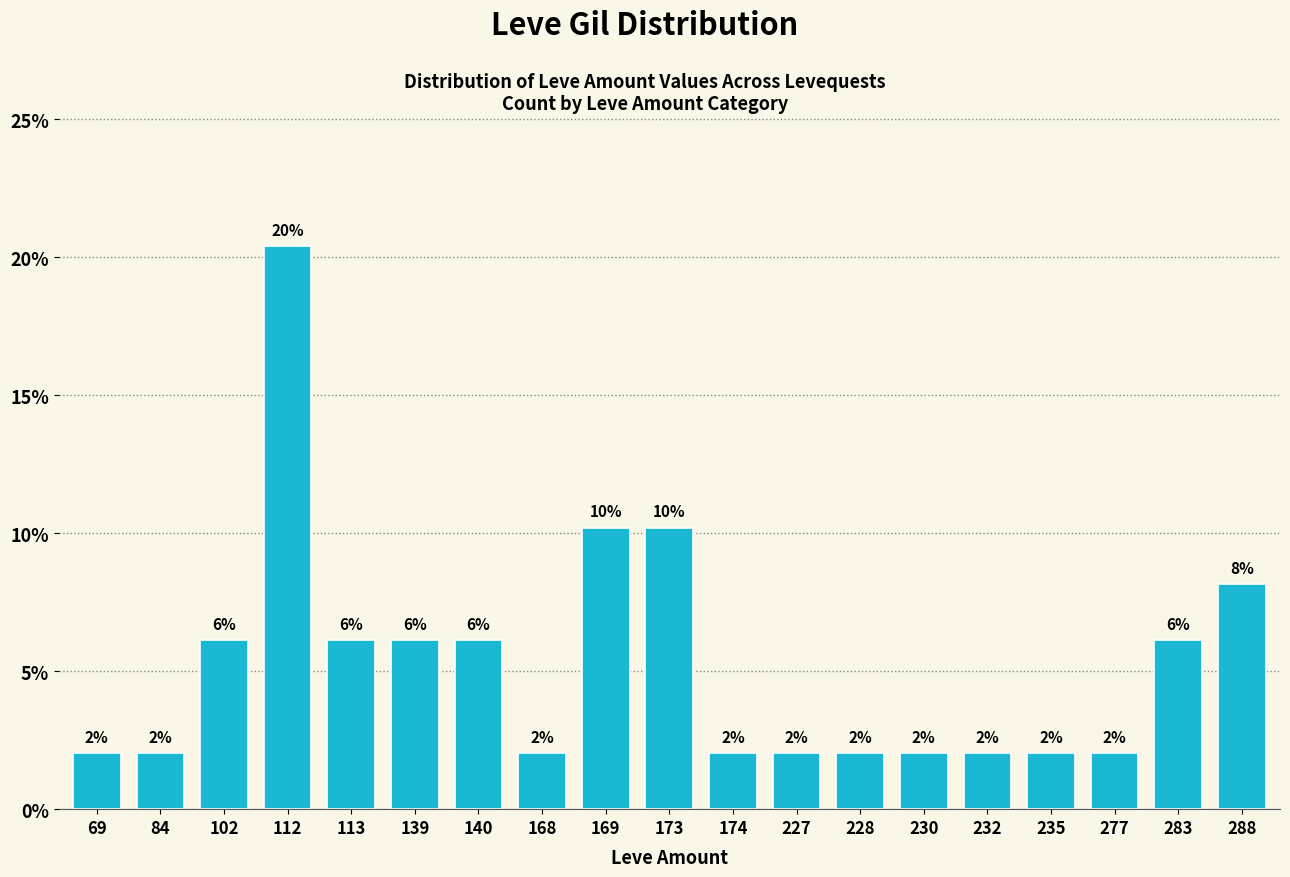

The chart shows a value of 2.0 at 228. True or false?

True